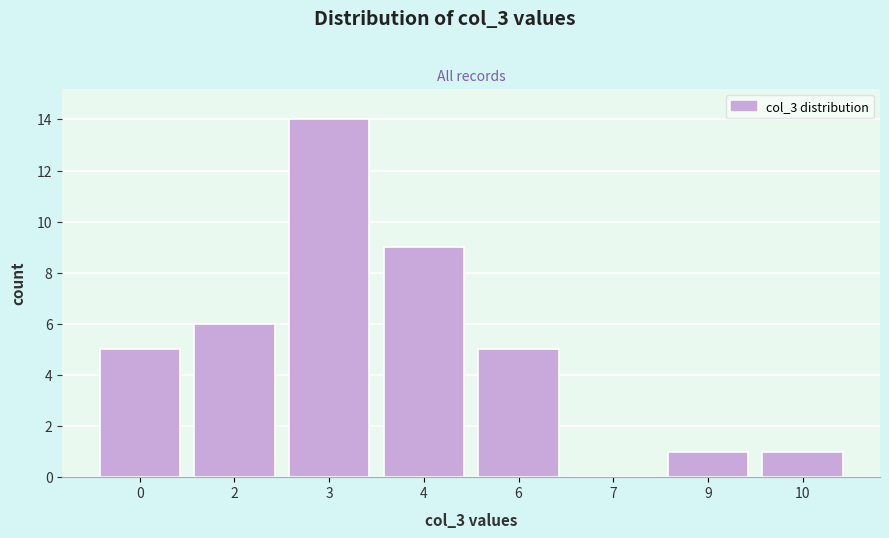

Reading left to right, what are all the values shown in this chart?

0=5	2=6	3=14	4=9	6=5	7=0	9=1	10=1